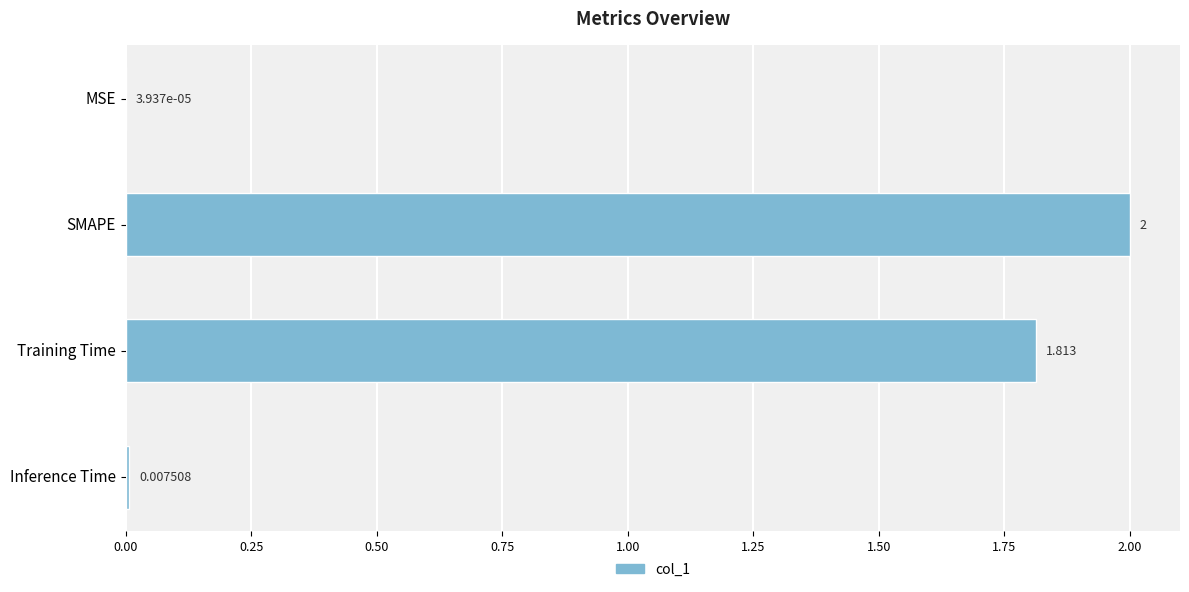

Are the bars grouped side by side (vs. stacked)?

No